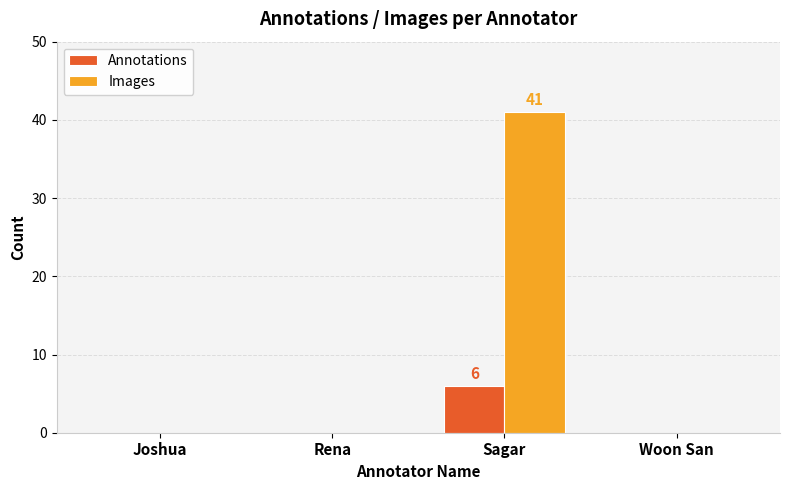

The Annotations series shows 0 at Joshua. True or false?

True